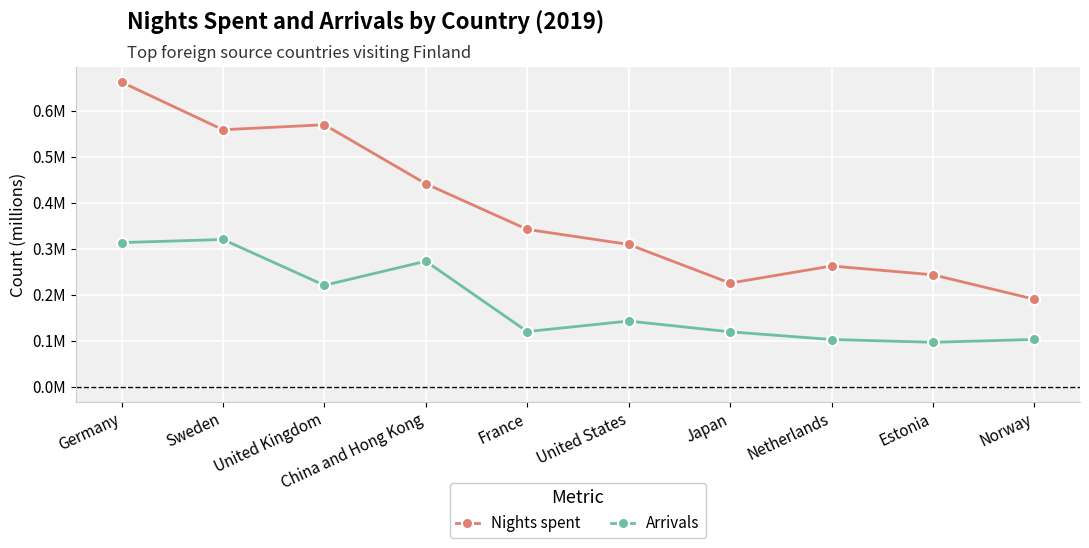

Is this an area chart (filled region under the line)?

No